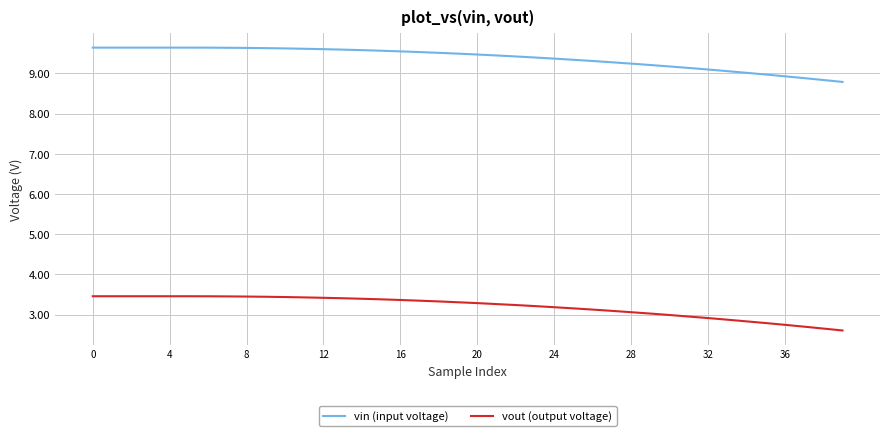

List the series in order of their peak value, highest first.

vin (input voltage), vout (output voltage)